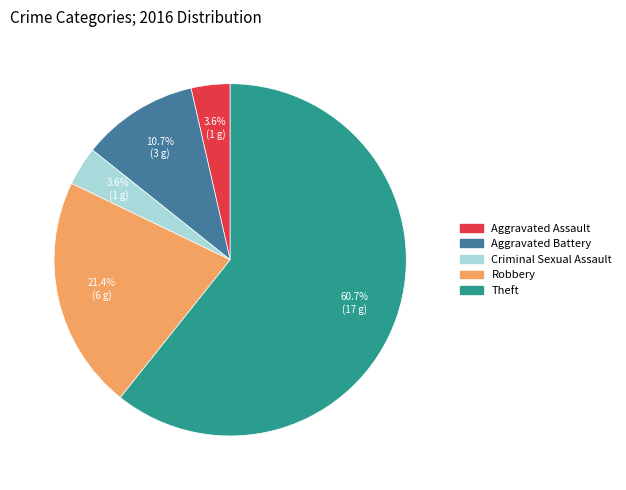

What percentage is the Robbery slice, to the nearest percent?

21%